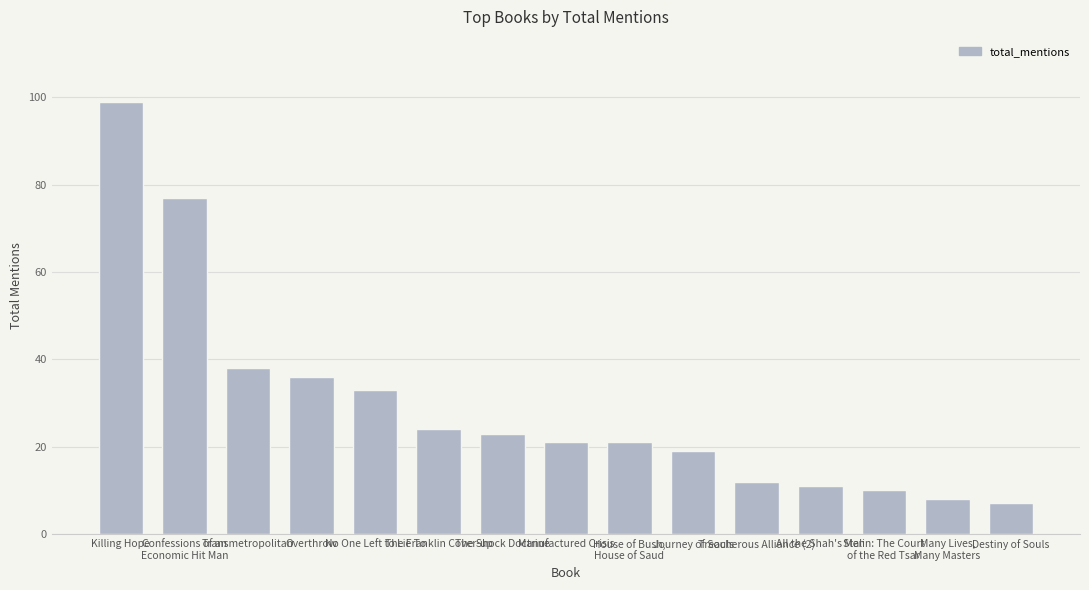

The chart shows a value of 18 at Overthrow. True or false?

False